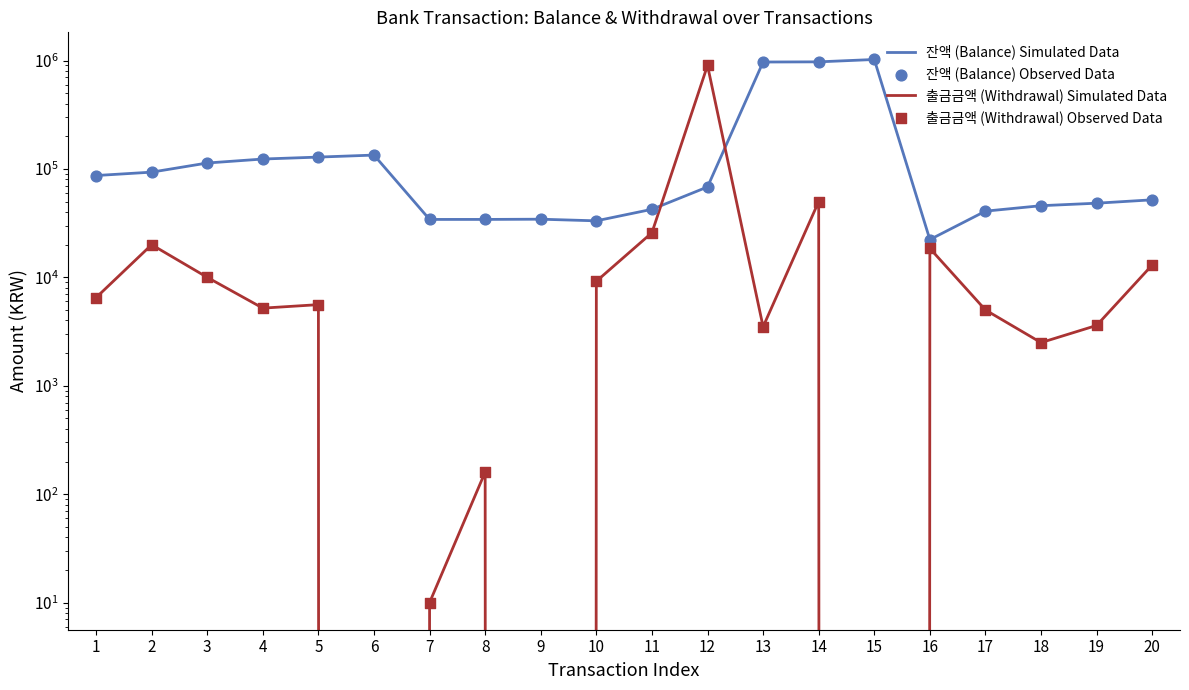

What is the total value across all series at 8?

68764